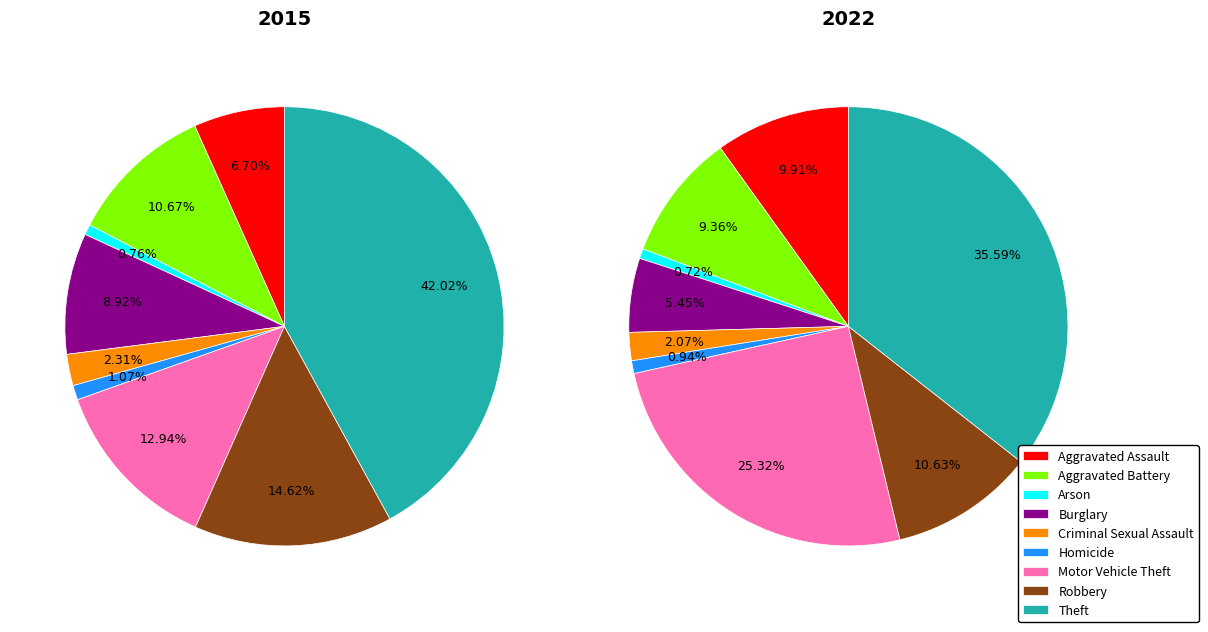

Which category has the smallest portion of the pie?

Arson